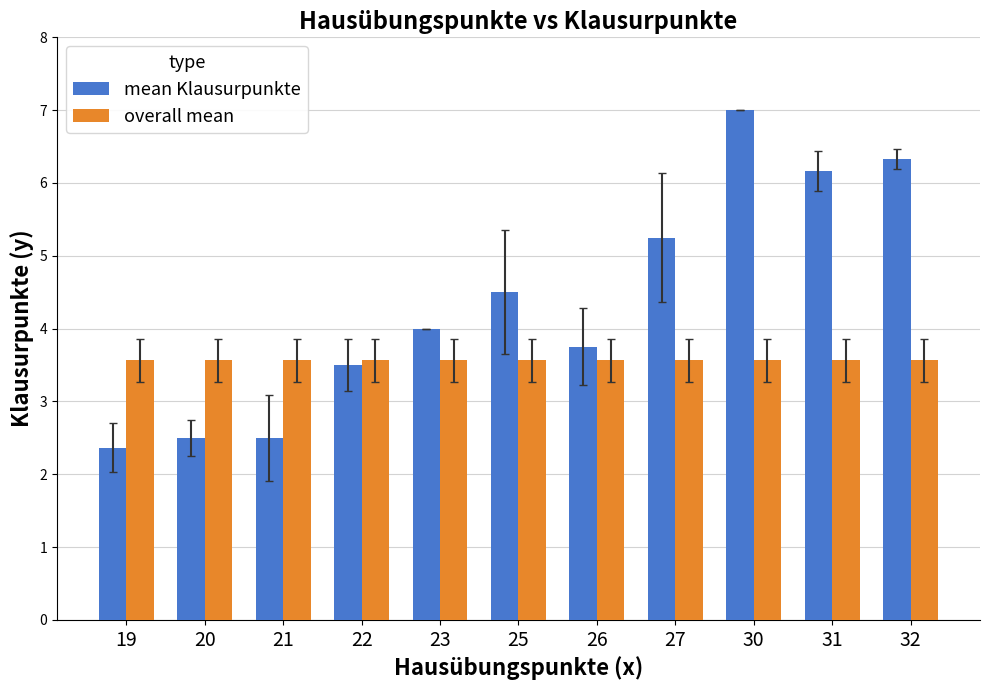

How many categories are shown in the chart?

11